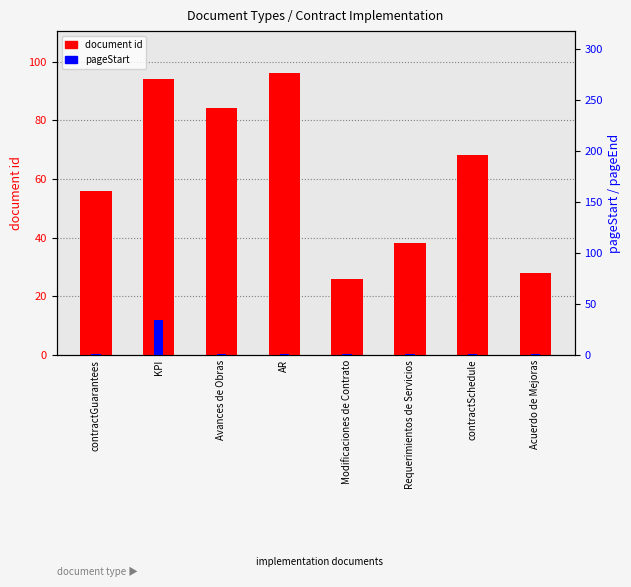

Reading left to right, what are all the values shown in this chart?

document id: contractGuarantees=56	KPI=94	Avances de Obras=84	AR=96	Modificaciones de Contrato=26	Requerimientos de Servicios=38	contractSchedule=68	Acuerdo de Mejoras=28
pageStart: contractGuarantees=1	KPI=34	Avances de Obras=1	AR=1	Modificaciones de Contrato=1	Requerimientos de Servicios=1	contractSchedule=1	Acuerdo de Mejoras=1